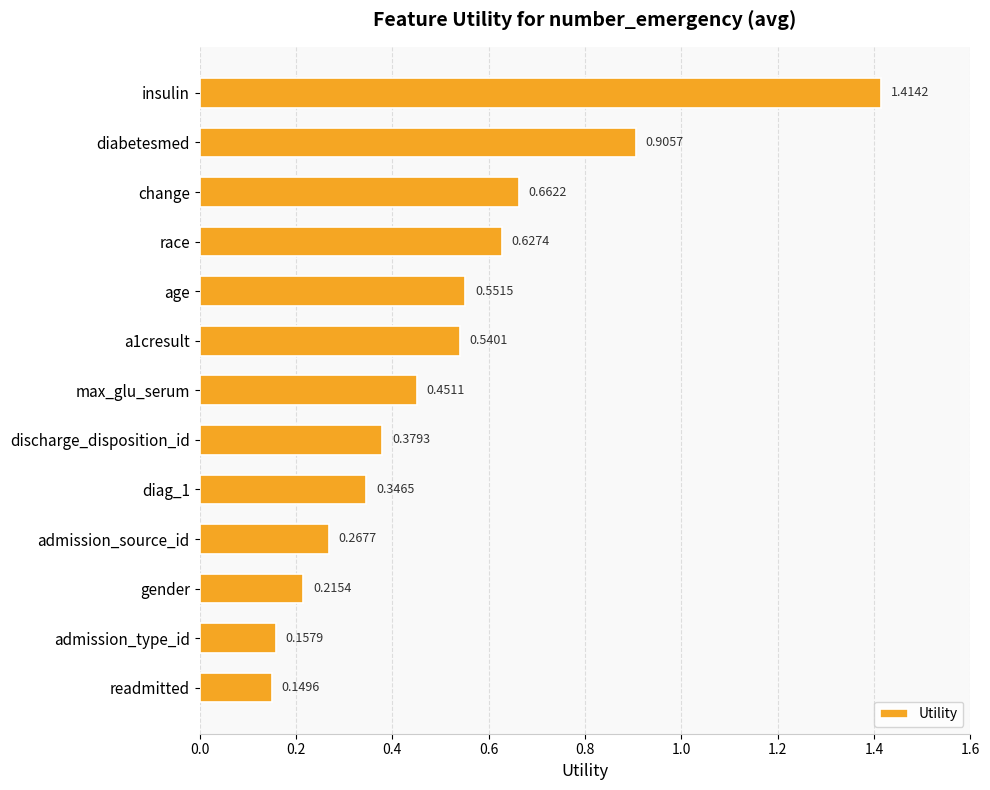

Where is the data nearest to the value 0?

readmitted